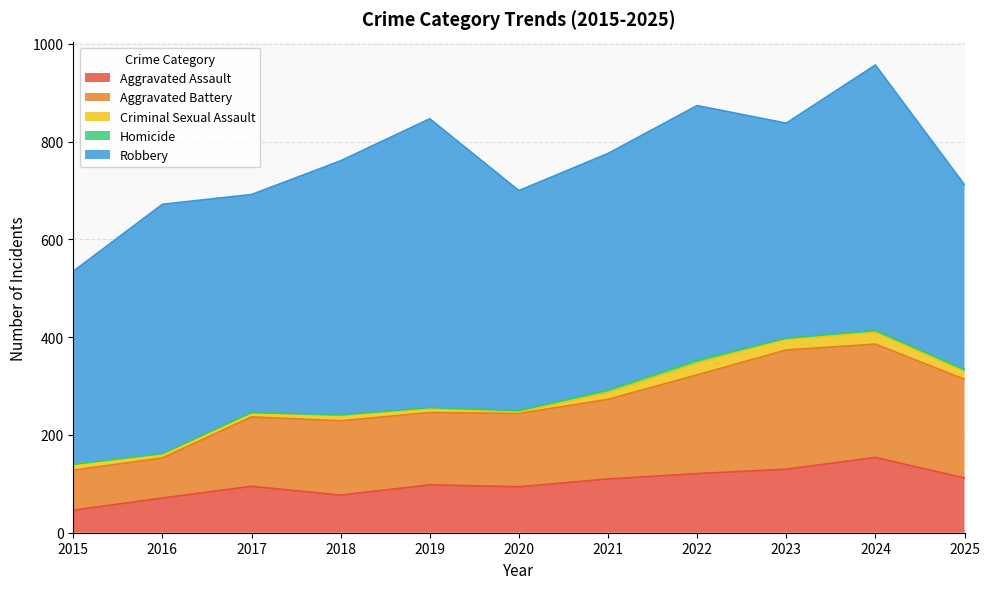

True or false: Robbery and Aggravated Assault cross at least once.

False